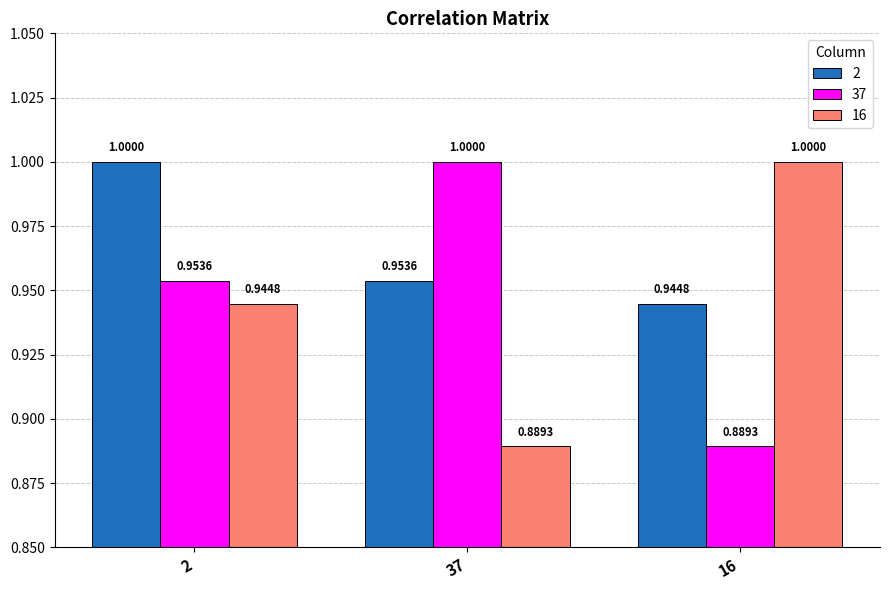

List the labels in order of 16 value, largest first.

16, 2, 37